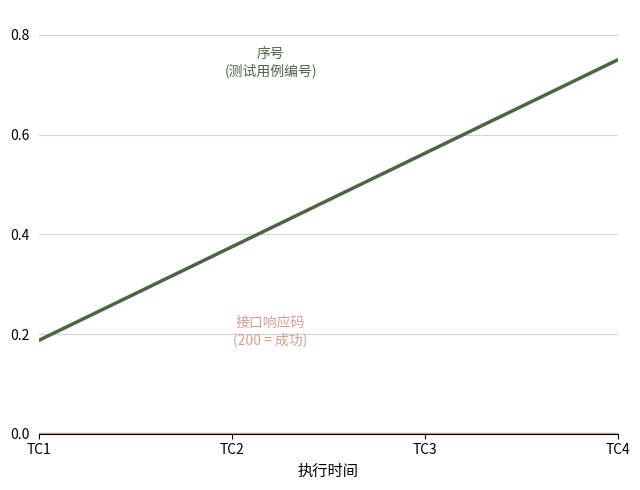

At which category does the chart reach its peak across all series?

TC4